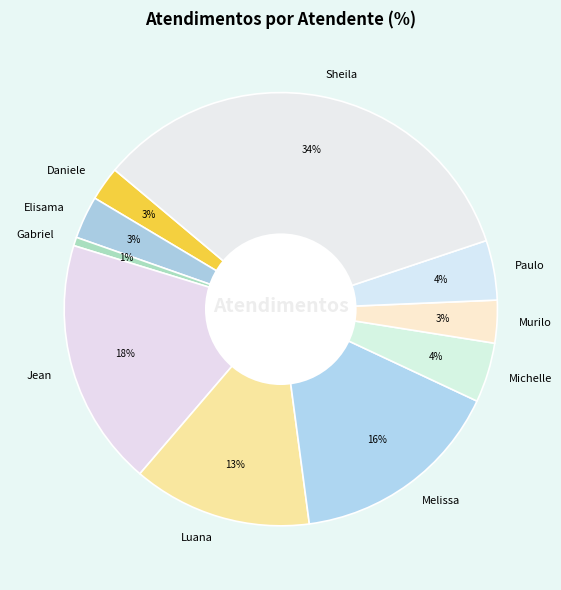

Do Jean and Melissa together represent more than half of the pie?

No